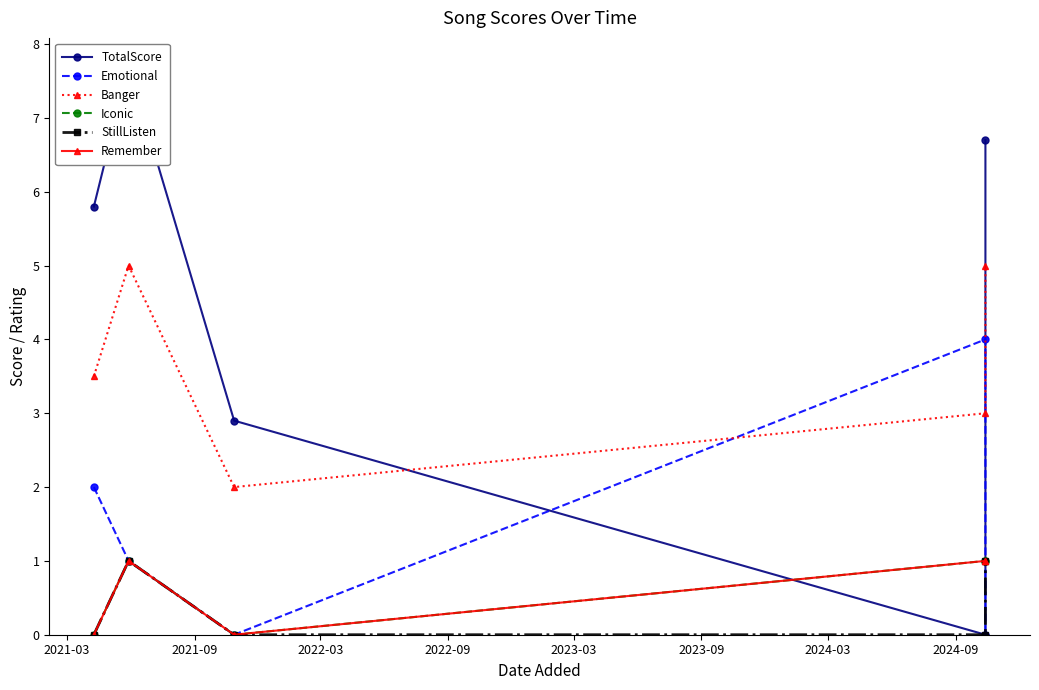

Which has a higher value, 2023-03 or 2022-03?

2023-03